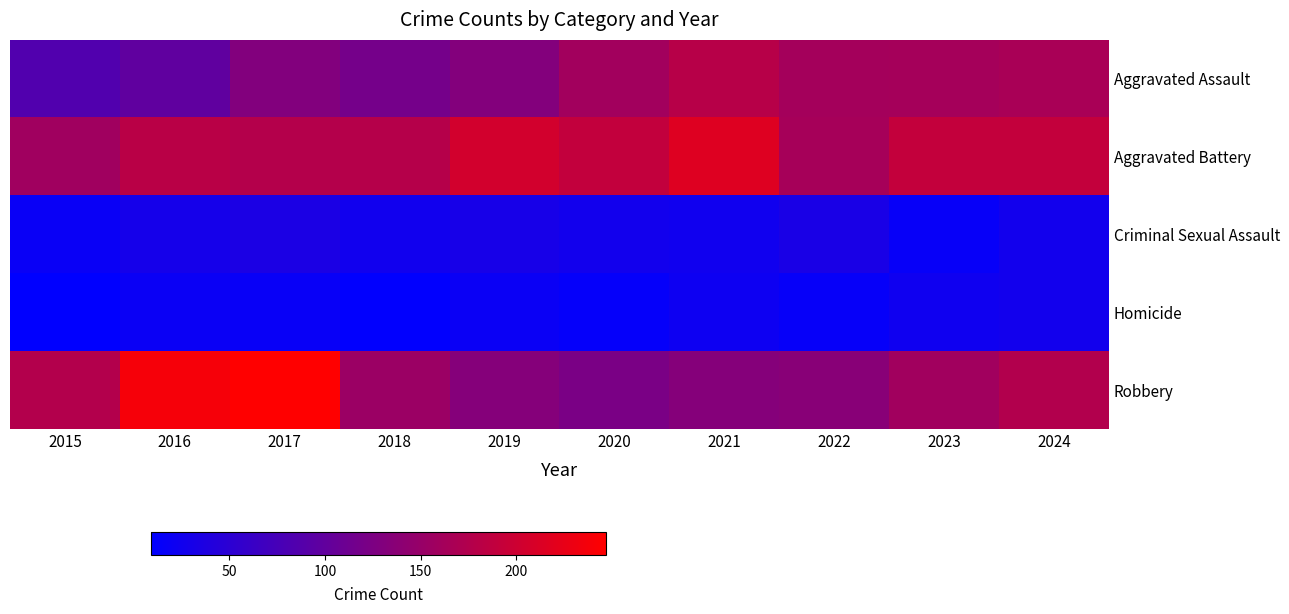

Reading right to left, what are all the values shown in this chart?

Aggravated Assault: 2024=167	2023=163	2022=162	2021=180	2020=160	2019=131	2018=118	2017=130	2016=99	2015=85
Aggravated Battery: 2024=191	2023=191	2022=164	2021=216	2020=190	2019=205	2018=178	2017=177	2016=181	2015=158
Criminal Sexual Assault: 2024=26	2023=16	2022=33	2021=24	2020=26	2019=31	2018=25	2017=35	2016=29	2015=18
Homicide: 2024=26	2023=23	2022=15	2021=22	2020=14	2019=19	2018=10	2017=17	2016=19	2015=9
Robbery: 2024=175	2023=159	2022=136	2021=133	2020=123	2019=133	2018=154	2017=247	2016=238	2015=176